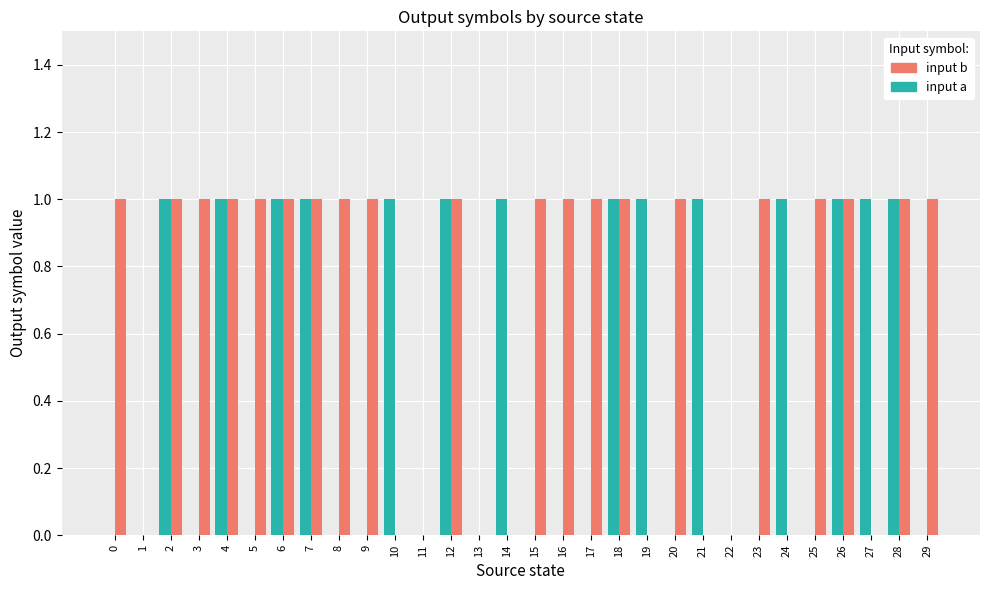

The input b series shows 0 at 24. True or false?

True